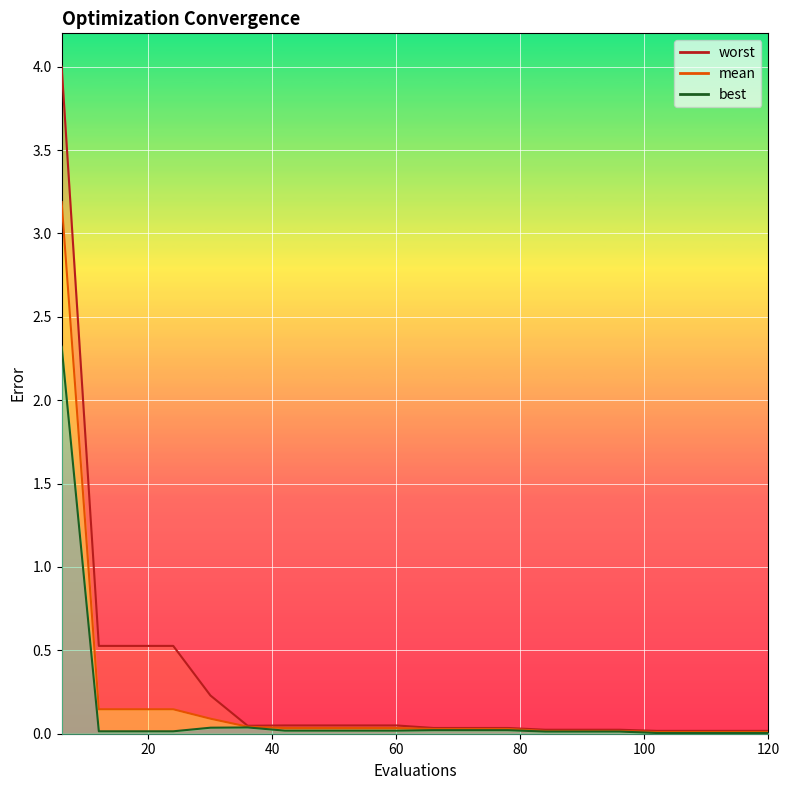

What is the difference between the maximum and second lowest values in the mean series?

3.2